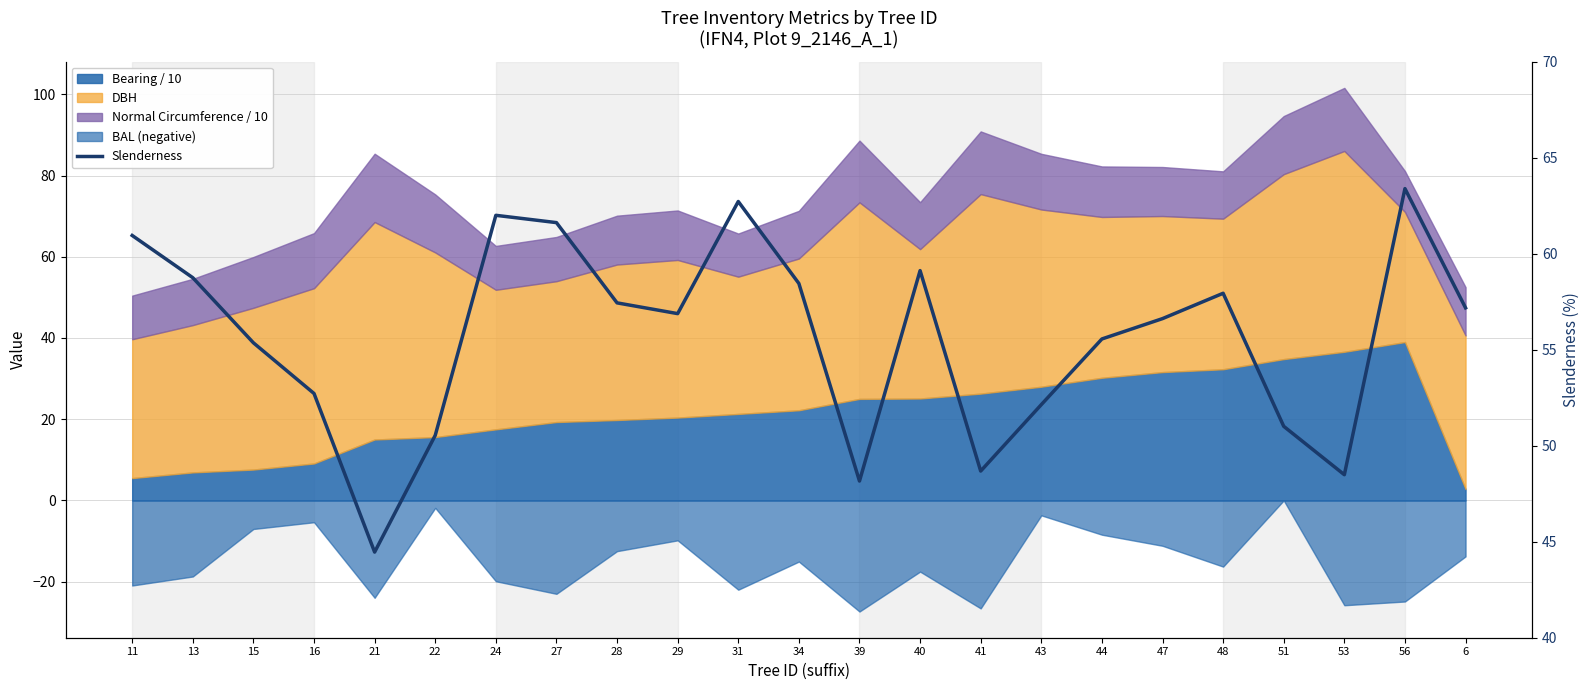

The chart shows a value of 70.6 at 39. True or false?

False